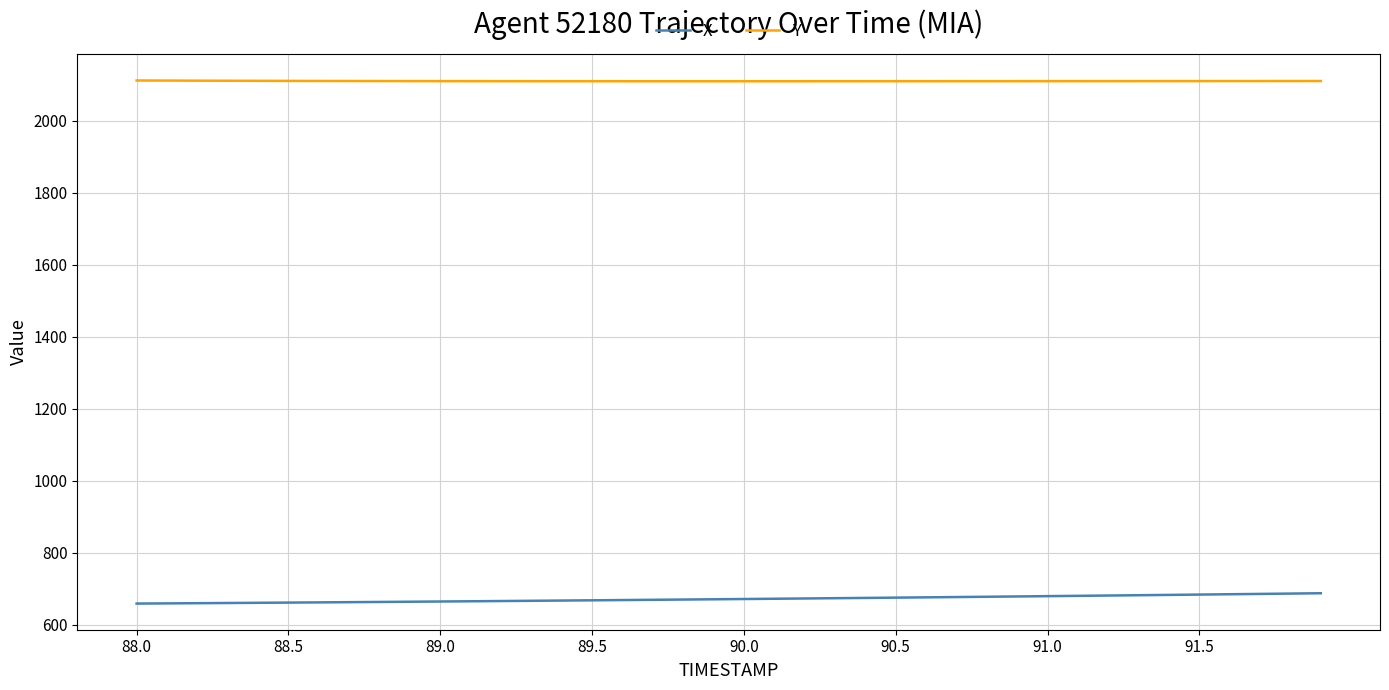

True or false: X and Y cross at least once.

False